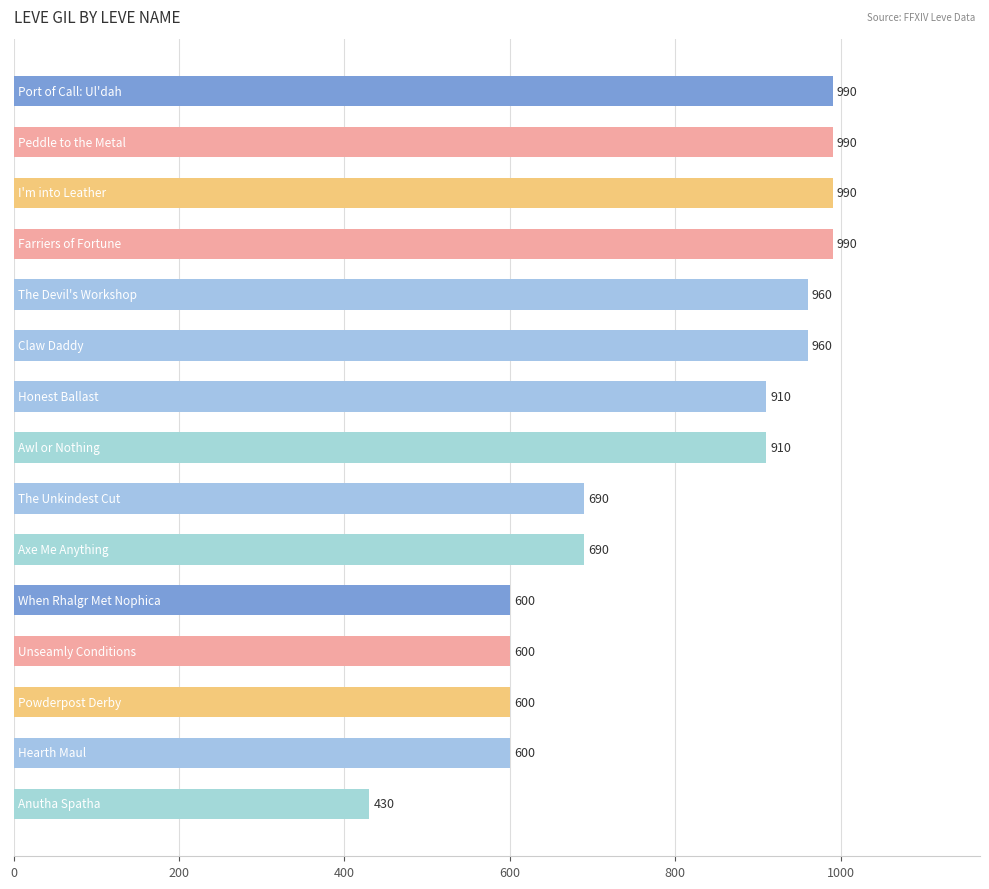

What is the greatest value displayed?

990